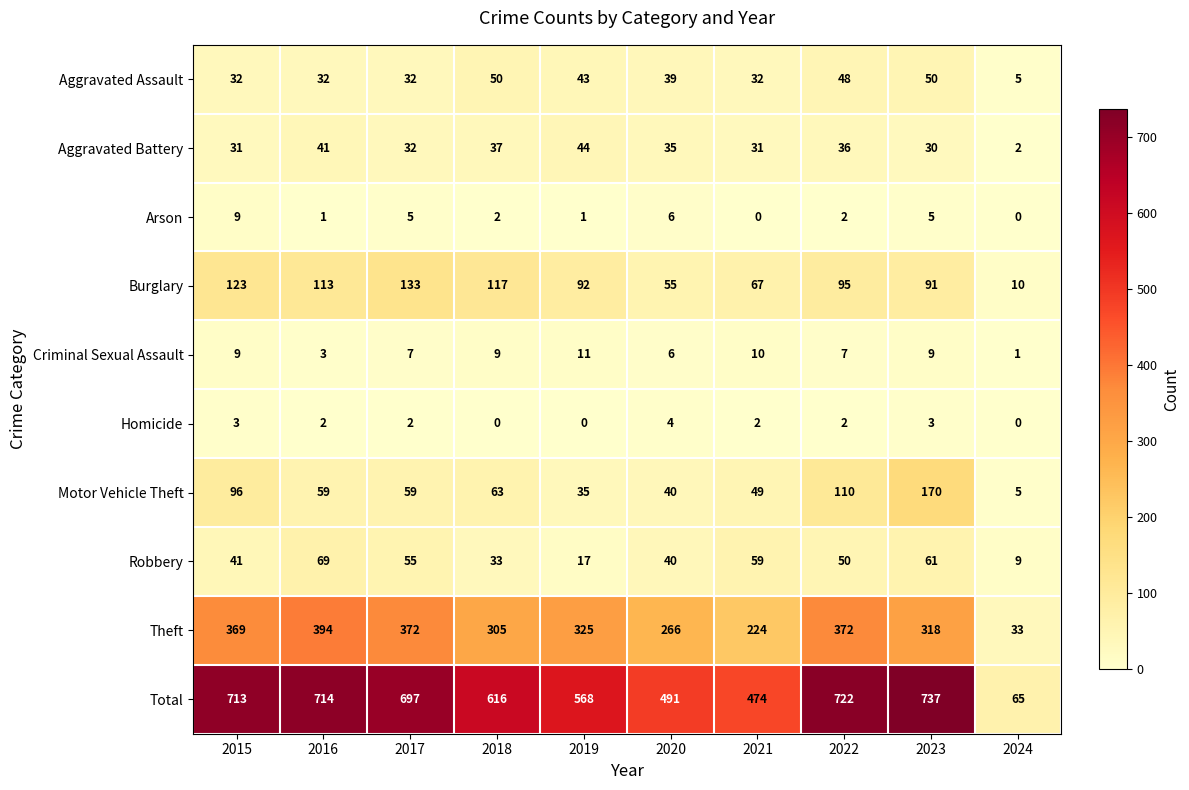

At 2023, list the series in order from smallest to largest.

Homicide, Arson, Criminal Sexual Assault, Aggravated Battery, Aggravated Assault, Robbery, Burglary, Motor Vehicle Theft, Theft, Total